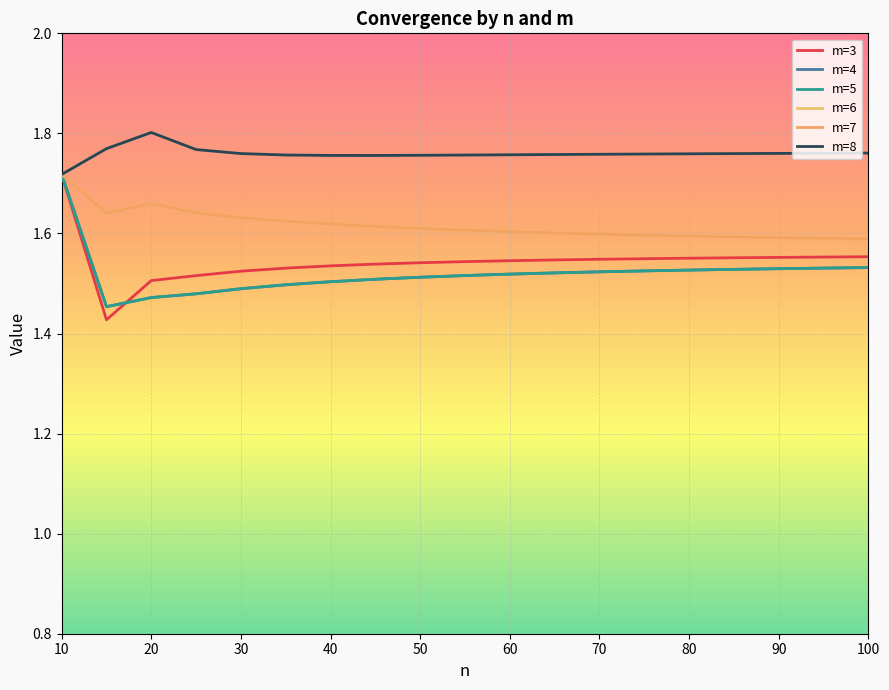

Does the chart display data point markers on the line(s)?

No